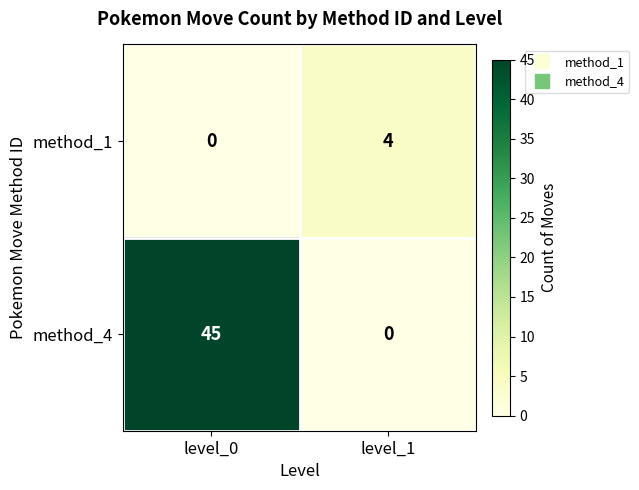

What is the greatest value displayed?

45